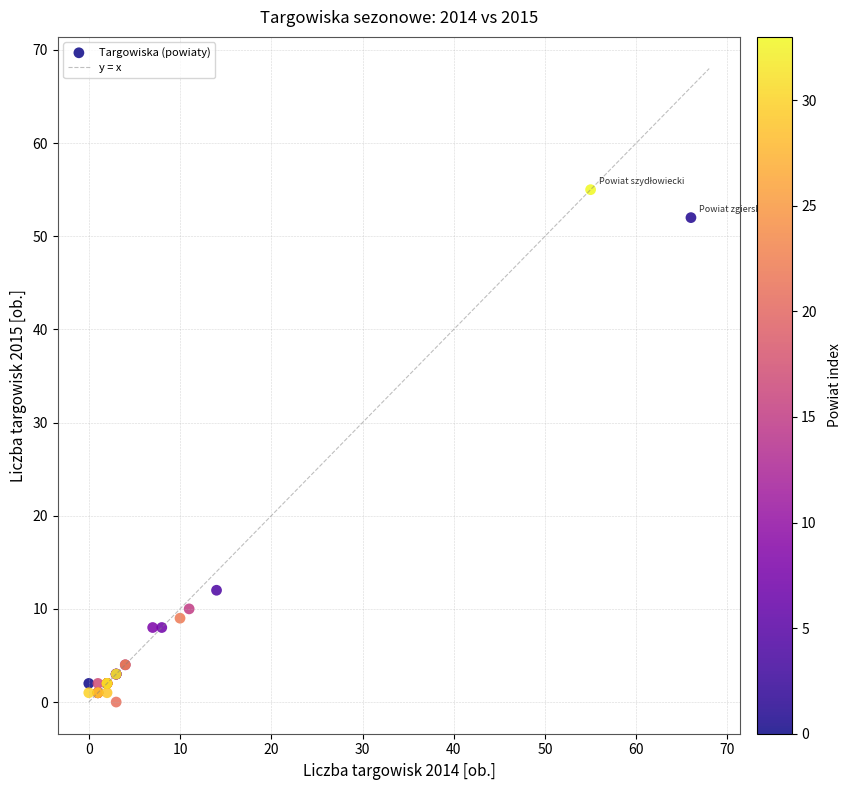

What Y value in the scatter plot is closest to 27?

12